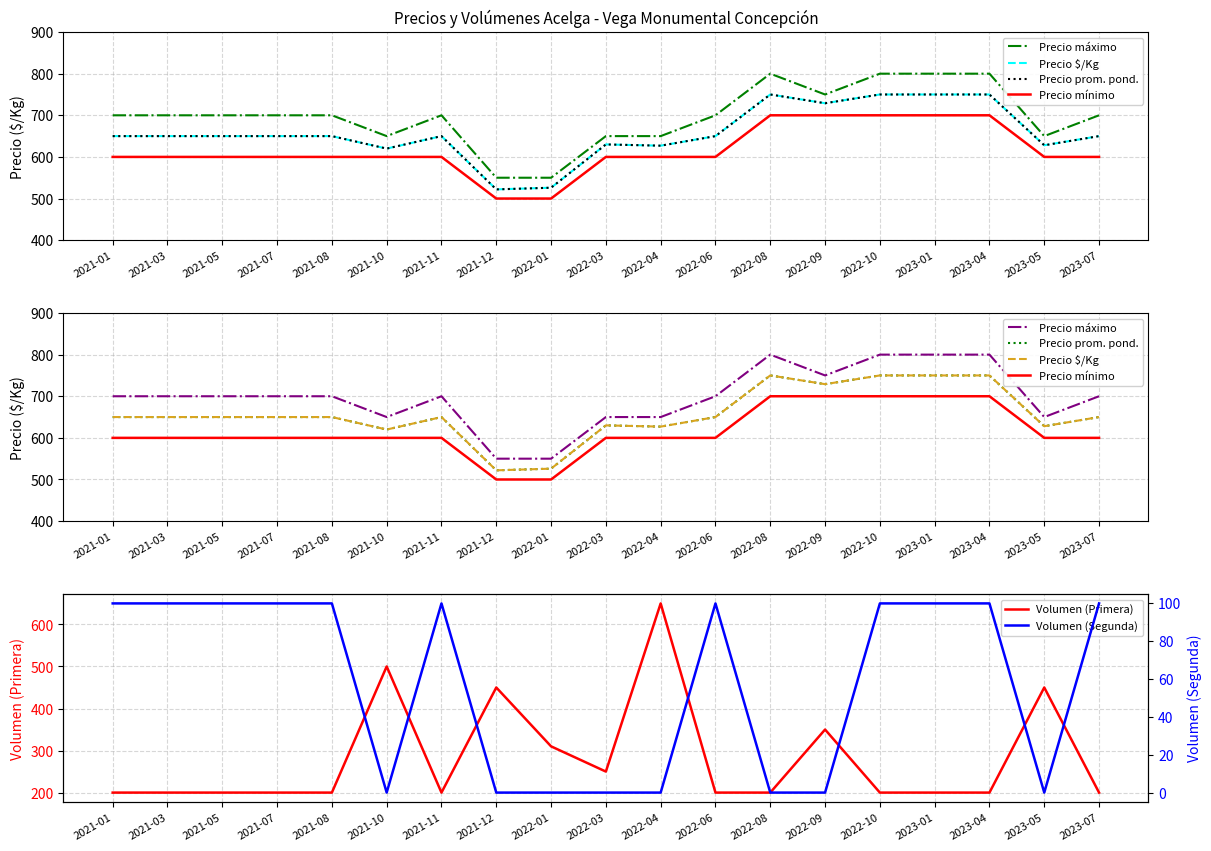

What is the total value across all series at 2021-03?

2900